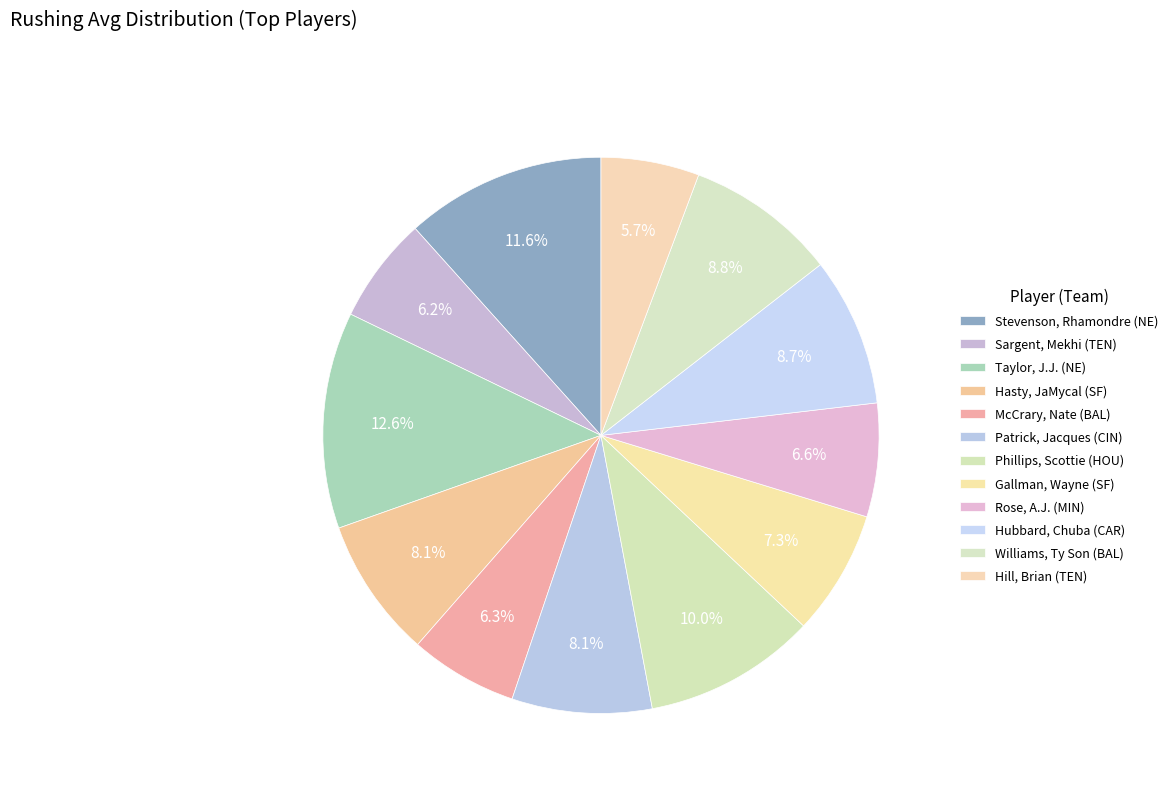

Count the number of slices in the pie.

12